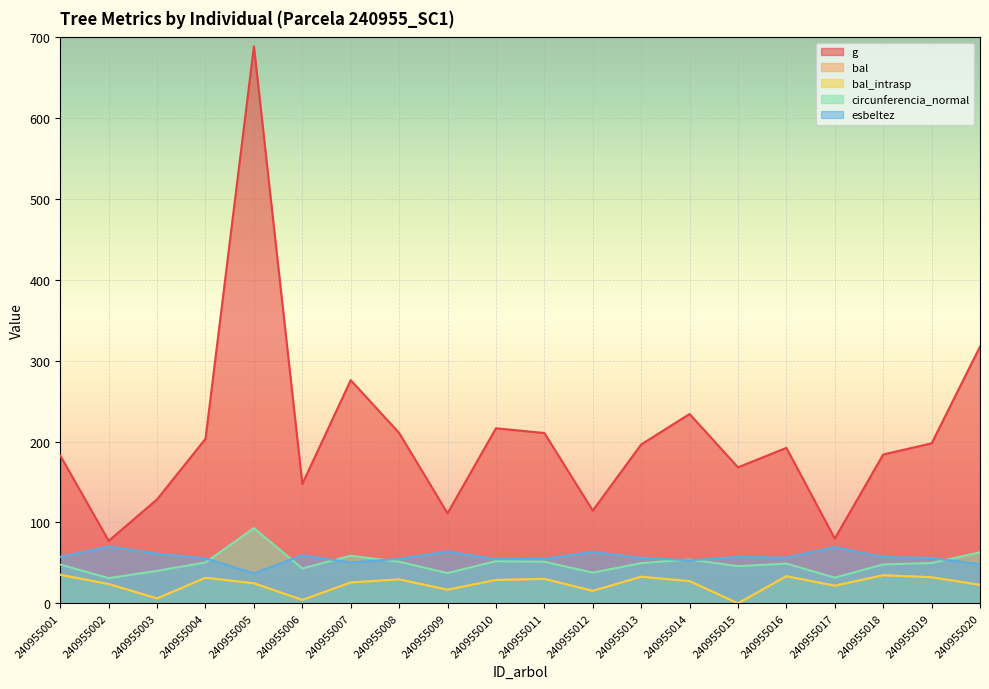

Reading left to right, what are all the values shown in this chart?

g: 182.7	77.3	128.6	203.5	689.0	147.8	276.0	210.7	111.4	216.5	210.7	114.7	196.5	234.2	168.2	192.3	80.1	184.1	197.9	317.6
bal: 35.3	23.8	6.1	31.6	24.8	4.2	25.8	29.6	16.9	28.9	30.3	15.4	32.9	27.5	0.0	33.5	21.8	34.7	32.2	22.8
bal_intrasp: 35.3	23.8	6.1	31.6	24.8	4.2	25.8	29.6	16.9	28.9	30.3	15.4	32.9	27.5	0.0	33.5	21.8	34.7	32.2	22.8
circunferencia_normal: 47.9	31.2	40.2	50.6	93.0	43.1	58.9	51.5	37.4	52.2	51.5	38.0	49.7	54.2	46.0	49.2	31.7	48.1	49.9	63.2
esbeltez: 57.5	70.2	61.4	55.6	37.0	59.4	50.6	55.0	64.2	54.5	55.0	63.7	56.2	53.2	57.3	56.6	69.6	57.4	56.1	48.4